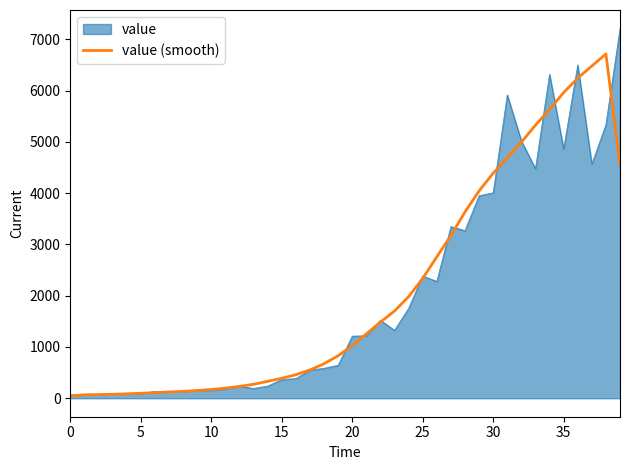

Rank the series by their maximum value, from highest to lowest.

value, value (smooth)